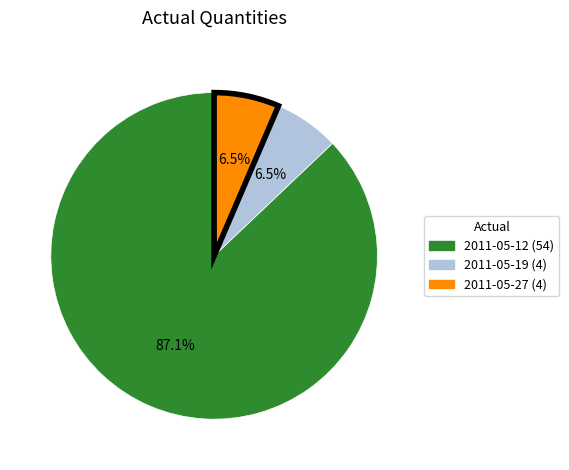

To the nearest percent, what is the combined percentage of 2011-05-12 (54) and 2011-05-27 (4)?

94%